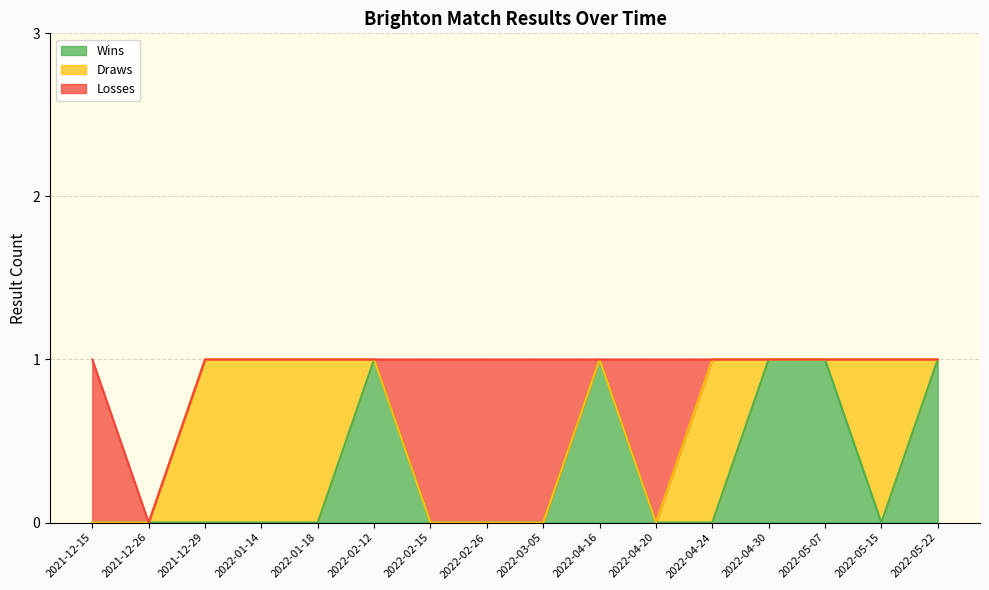

List the series in order of their peak value, lowest first.

Wins, Draws, Losses